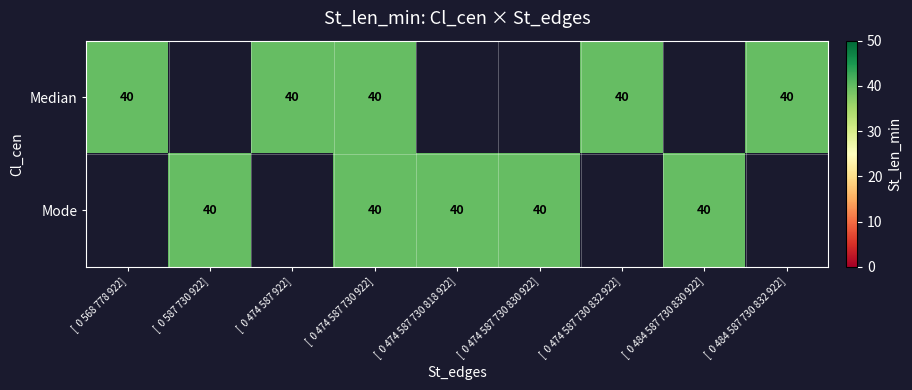

The Median series shows 0 at 5. True or false?

True